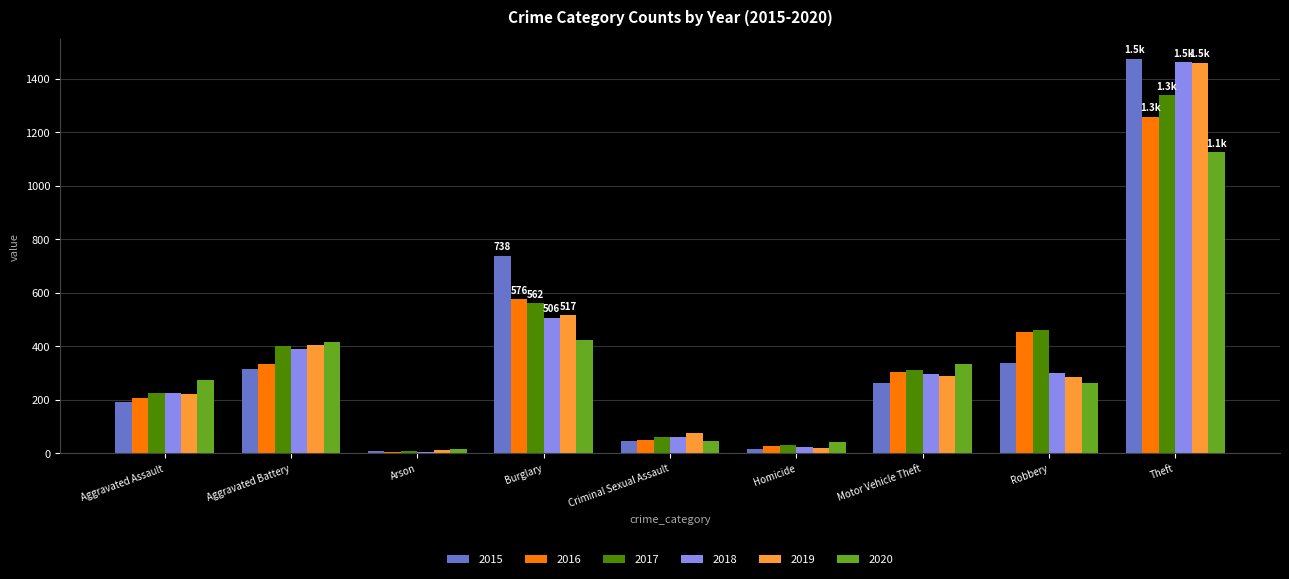

What is the sum of the 2019 values at Homicide and Criminal Sexual Assault?

99